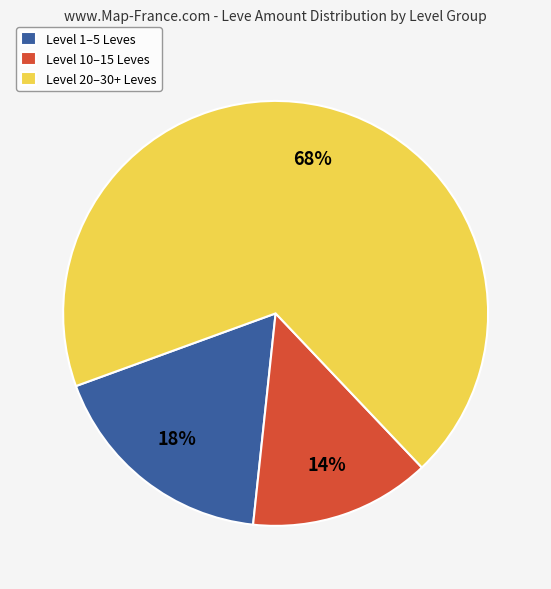

Which slice is the smallest?

Level 10–15 Leves